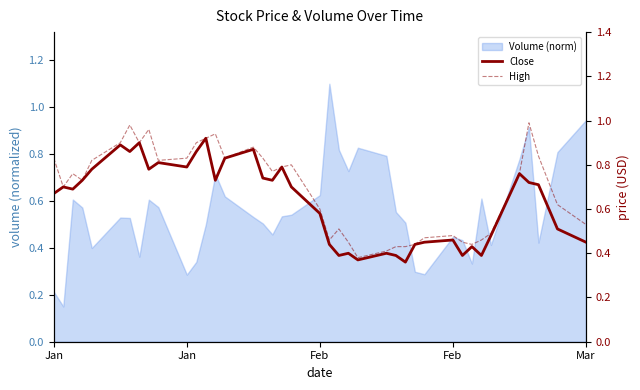

Which series has the largest total across all categories?

High